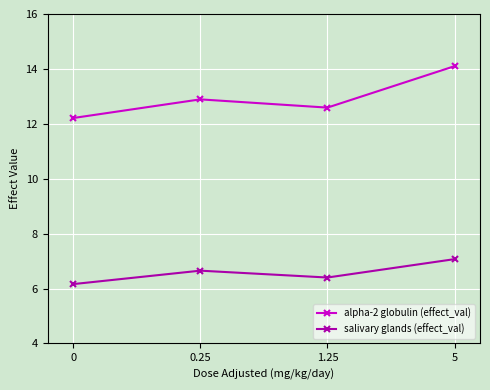

Rank the categories by salivary glands (effect_val) value from lowest to highest.

0, 1.25, 0.25, 5